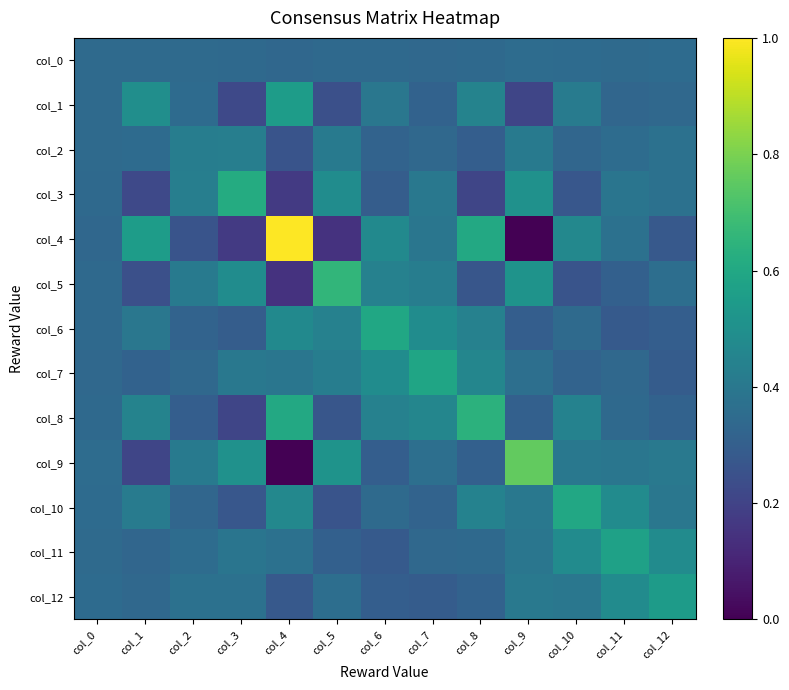

Which series has the largest range (max minus min)?

col_4